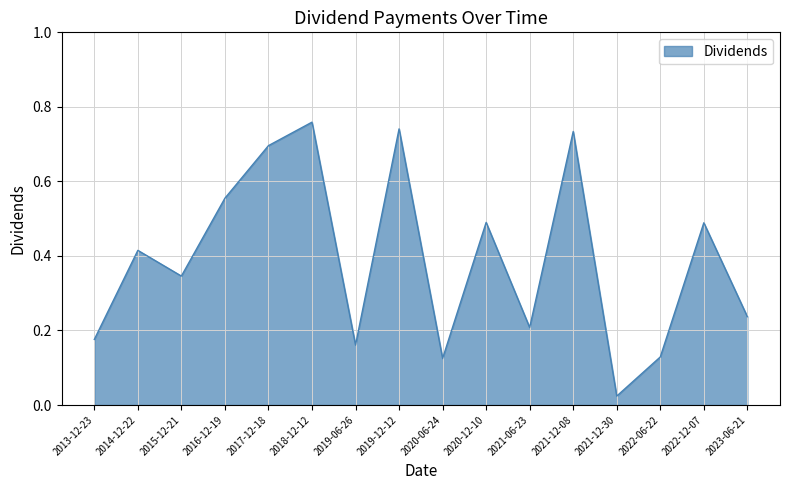

At which category does the data reach its first local peak?

2014-12-22